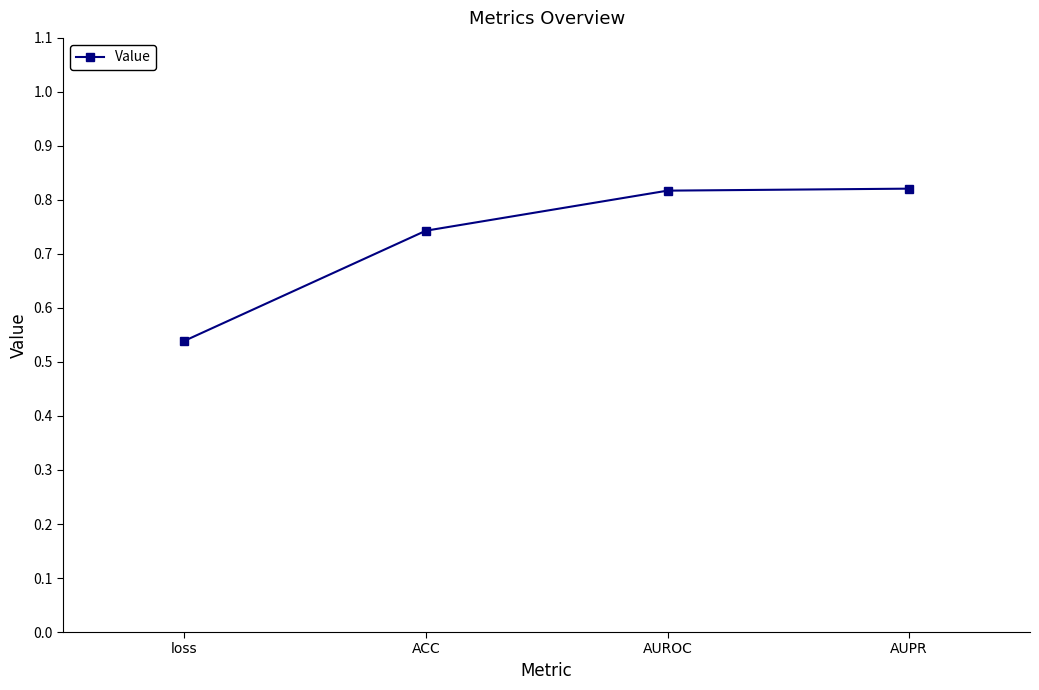

Which has a higher value, ACC or AUPR?

AUPR